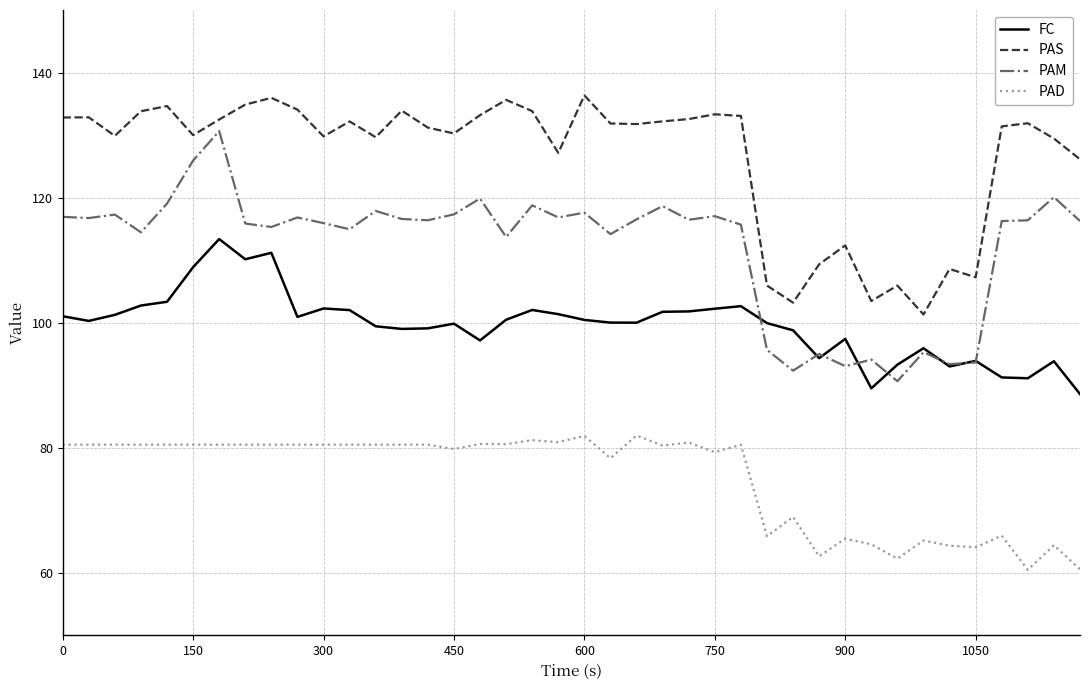

List the series in order of their peak value, highest first.

PAS, PAM, FC, PAD